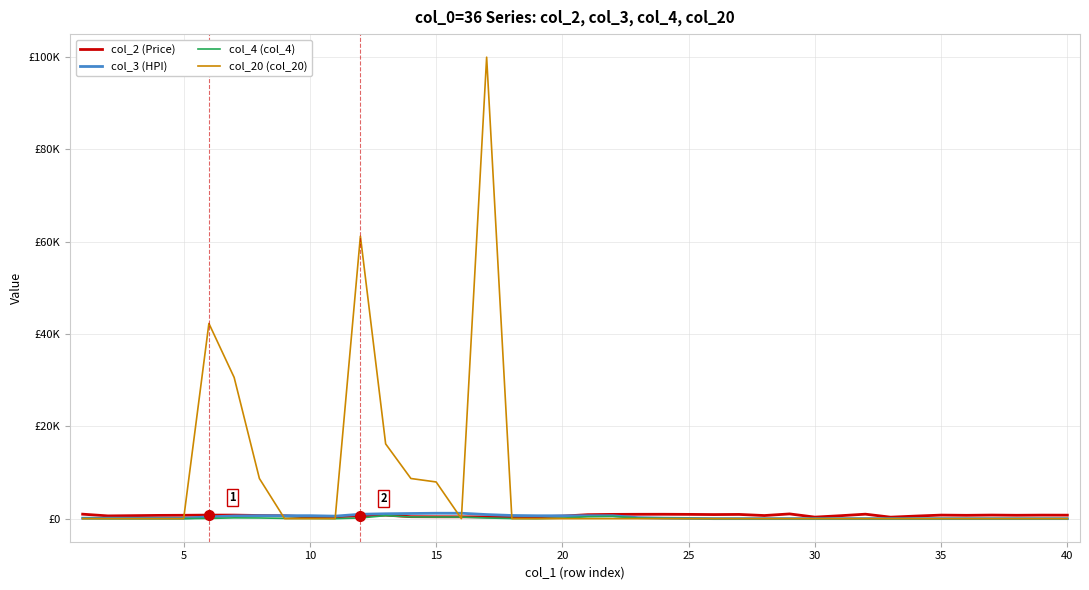

What are all the series names shown in the legend?

col_2 (Price), col_3 (HPI), col_4 (col_4), col_20 (col_20)